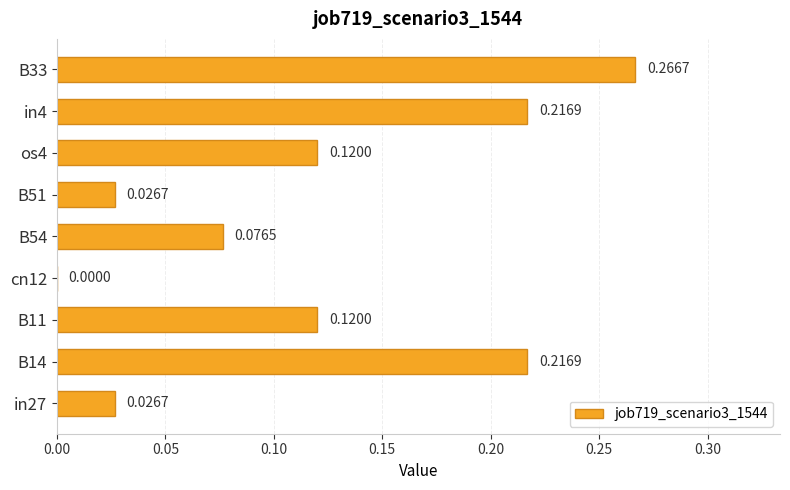

What is the sum of the values at B33 and B14?

0.5